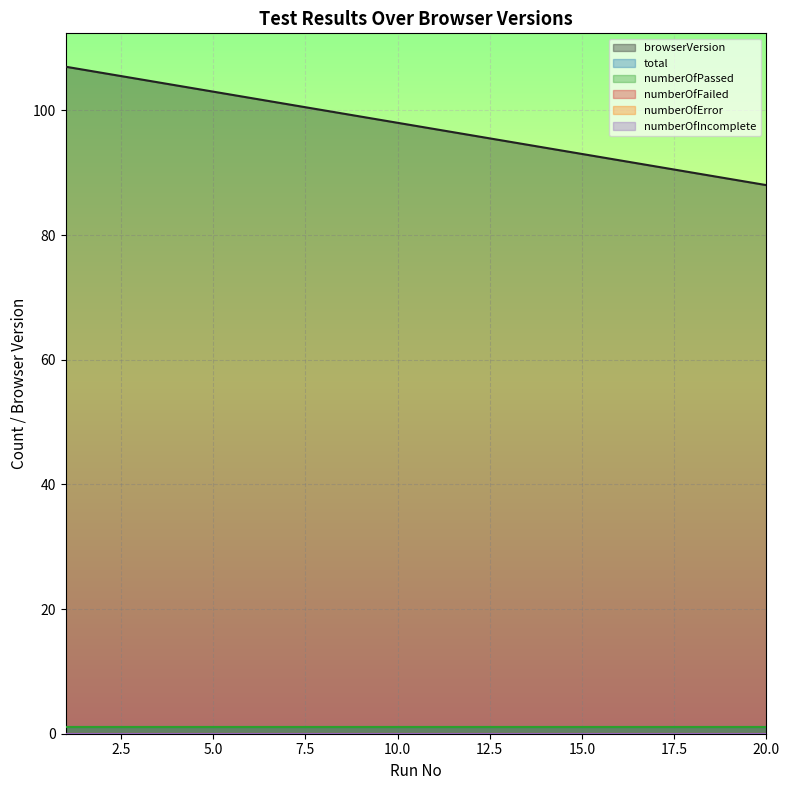

At 16, list the series in order from smallest to largest.

numberOfFailed, numberOfError, numberOfIncomplete, total, numberOfPassed, browserVersion